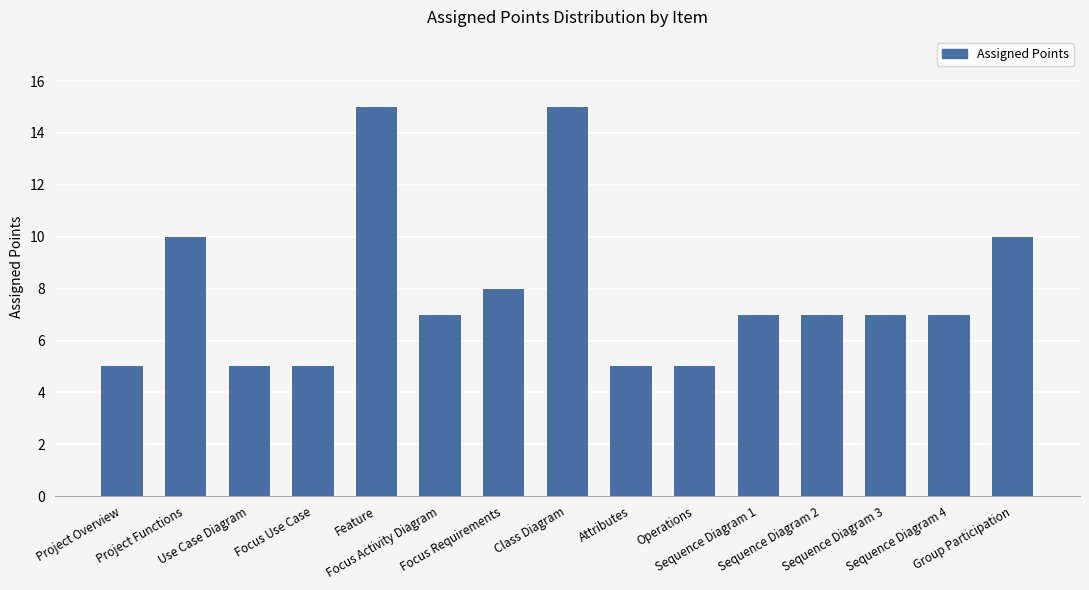

What is the sum of all values?

118